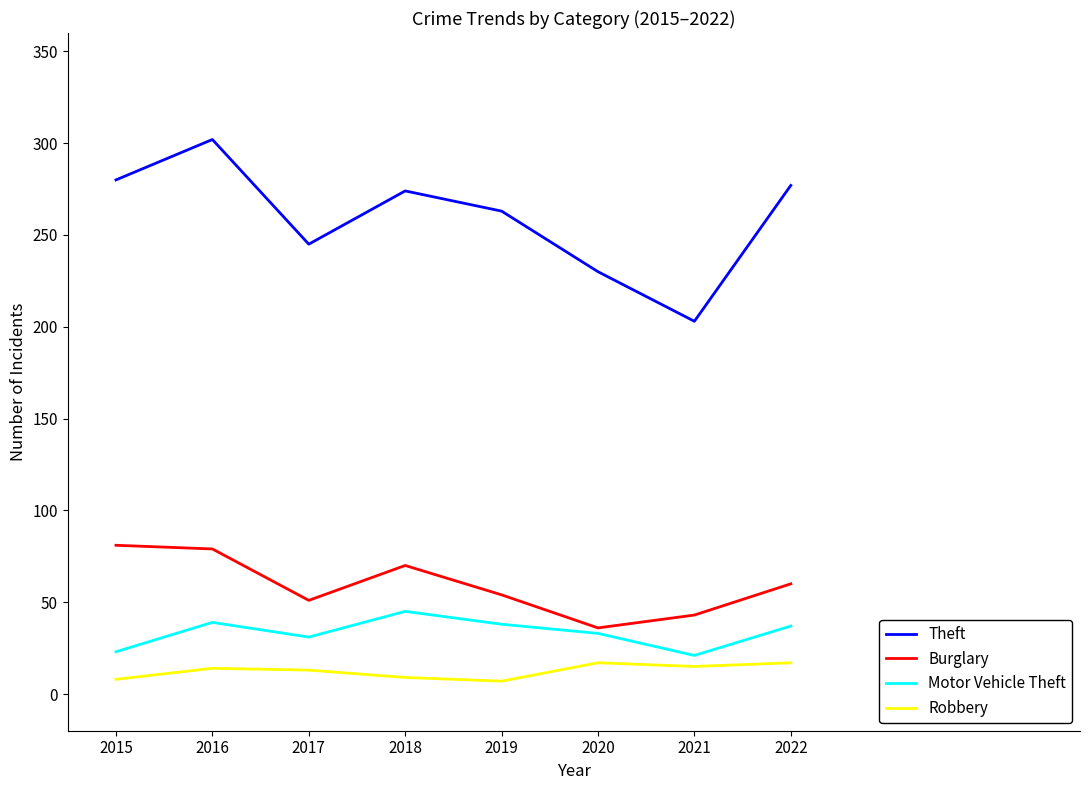

True or false: Robbery and Burglary intersect in this chart.

False